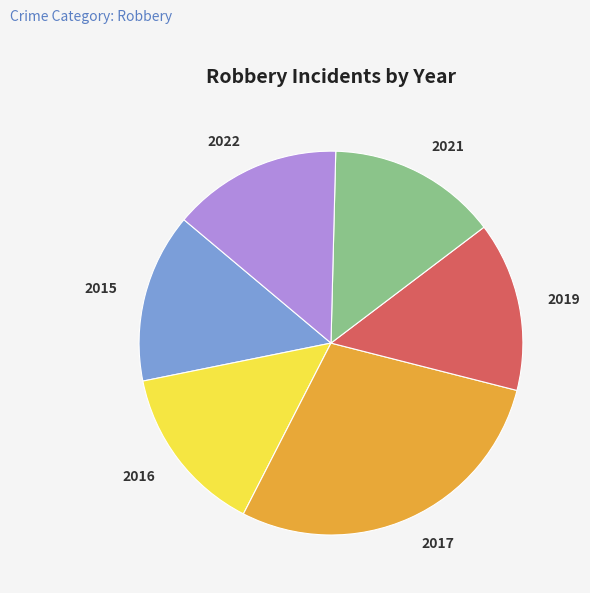

Do 2022 and 2017 together represent more than half of the pie?

No